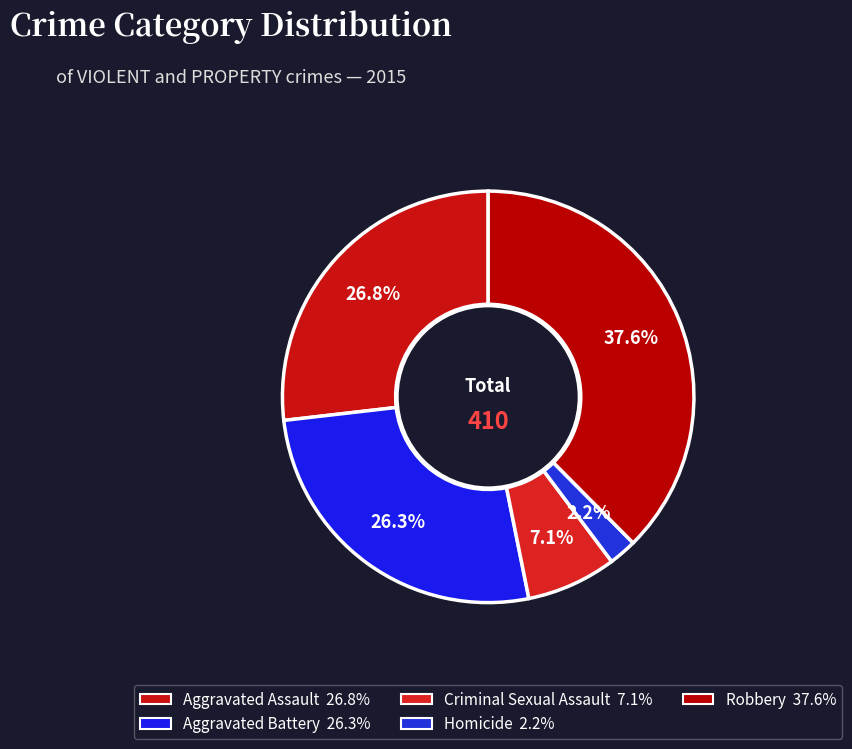

To the nearest percent, what is the average slice percentage?

20%